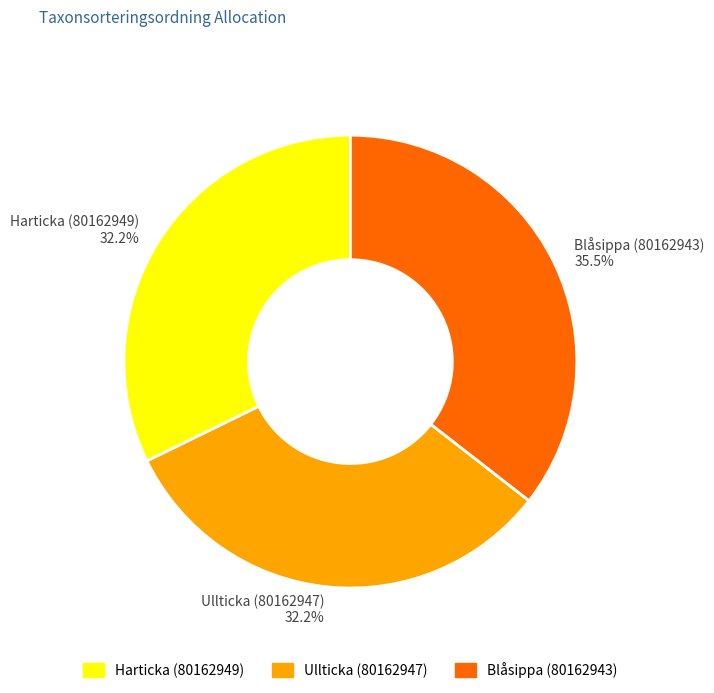

What percentage is the Ullticka (80162947) slice, to the nearest percent?

32%